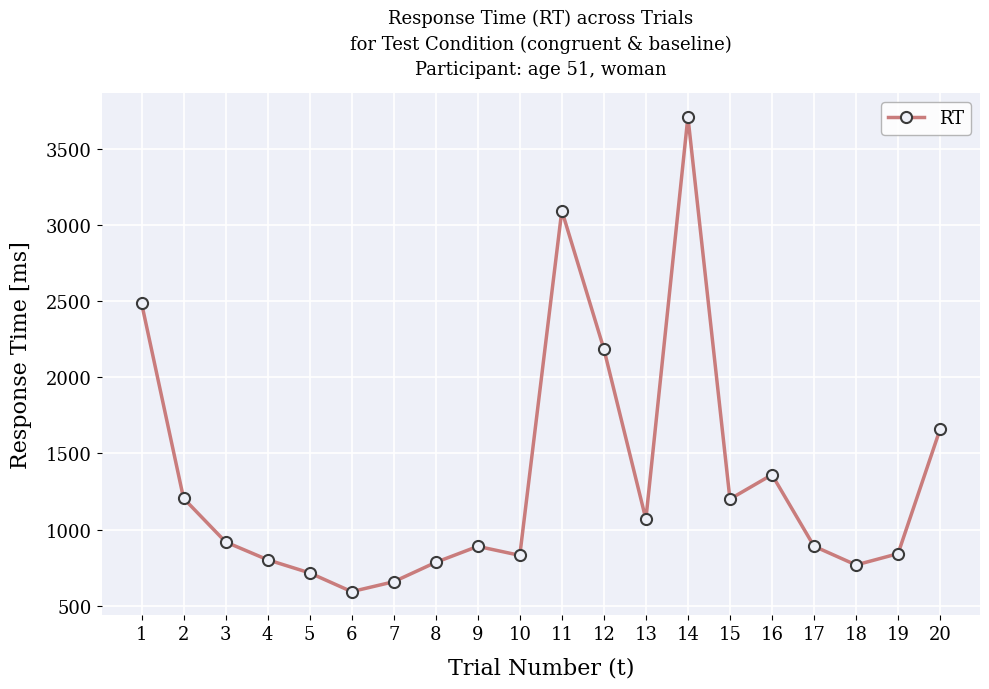

What is the minimum value shown in the chart?

594